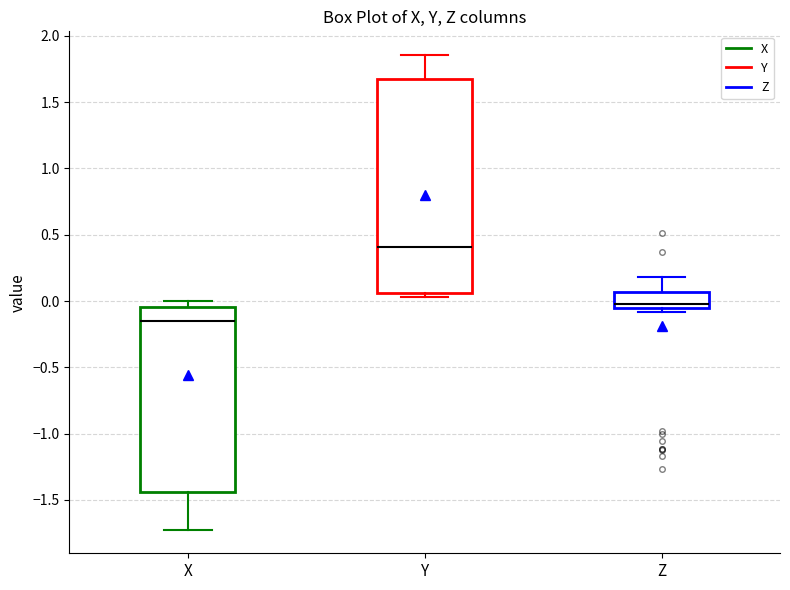

Where does the median line of the box for X sit on the y-axis? The values are not printed on the chart, so give them approximately, as read against the axis.

-0.15